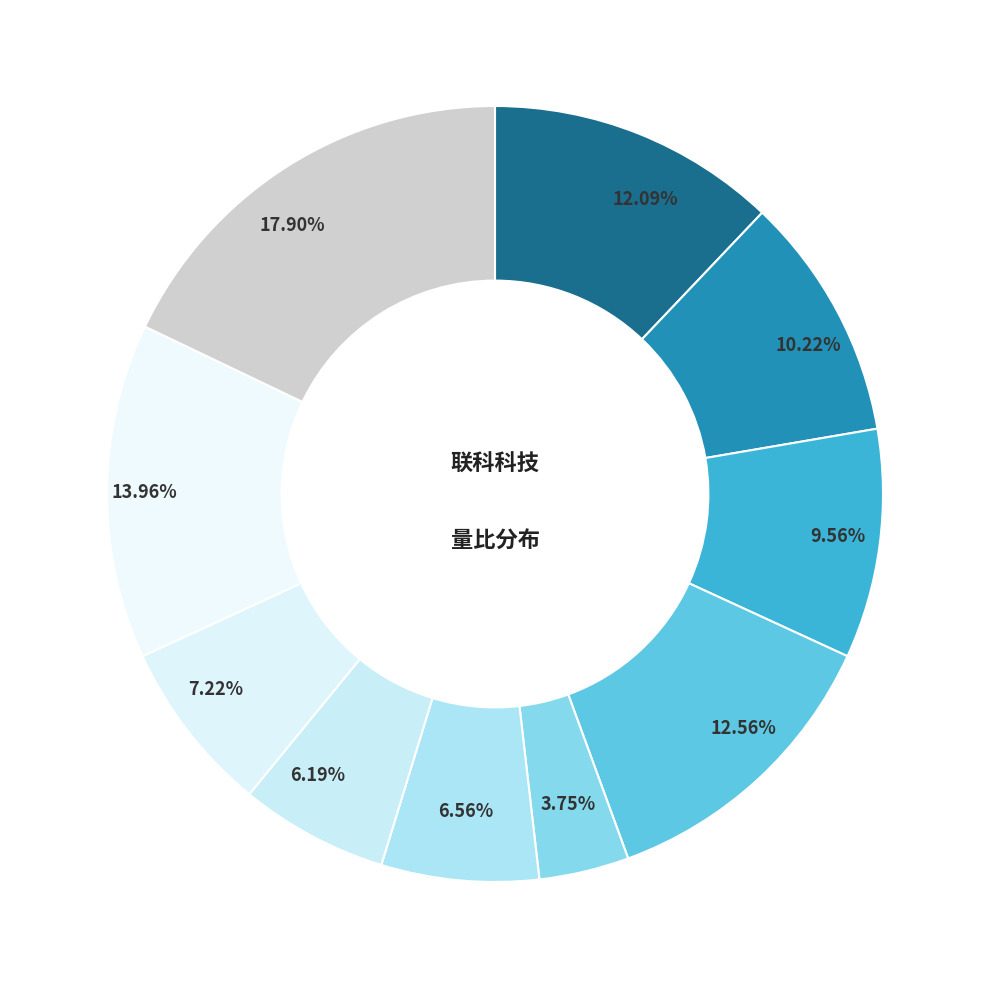

How many segments does this pie chart have?

10